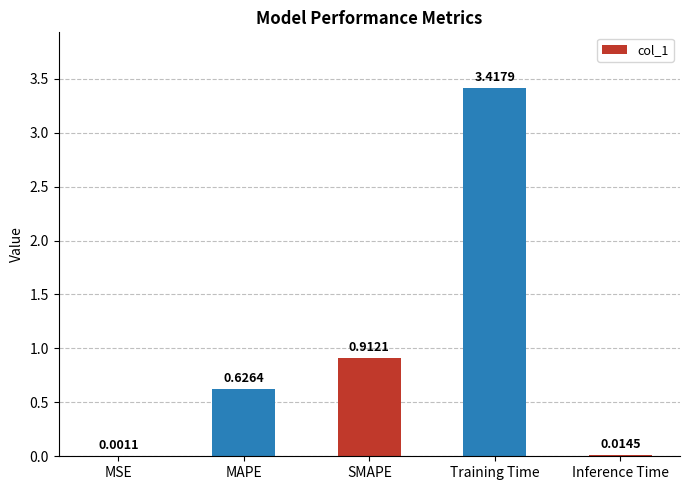

Which label corresponds to the largest value in the chart?

Training Time